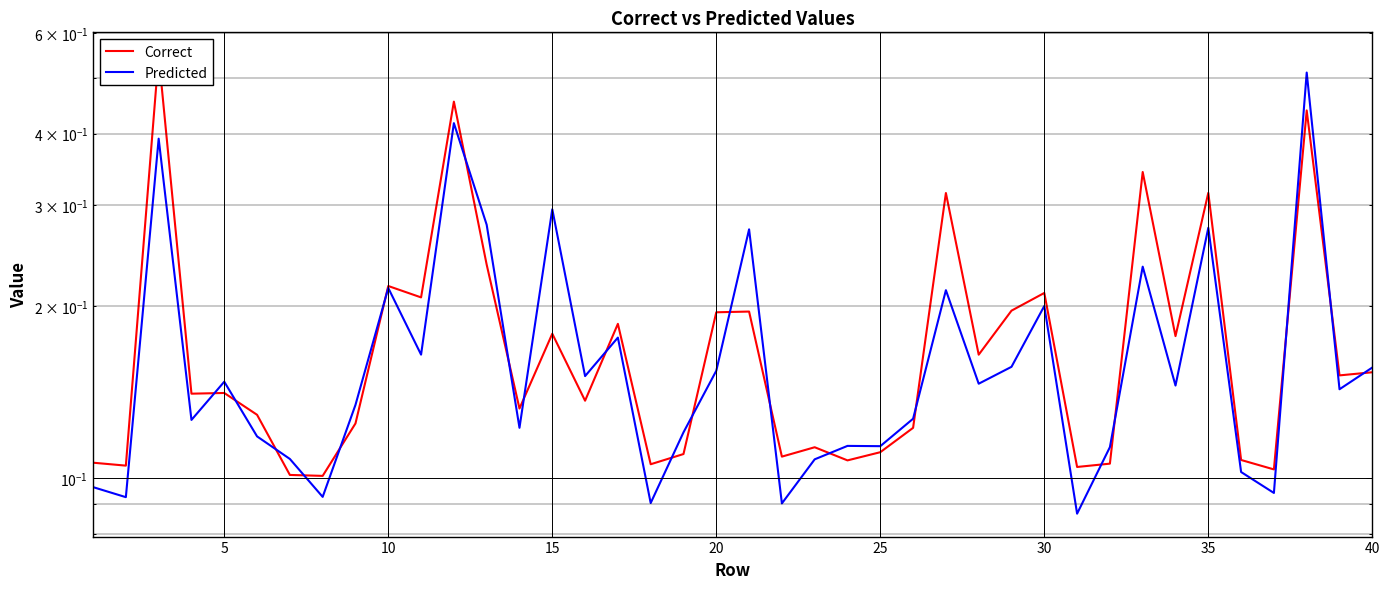

True or false: Predicted has more than 1 points higher than both neighbors.

True